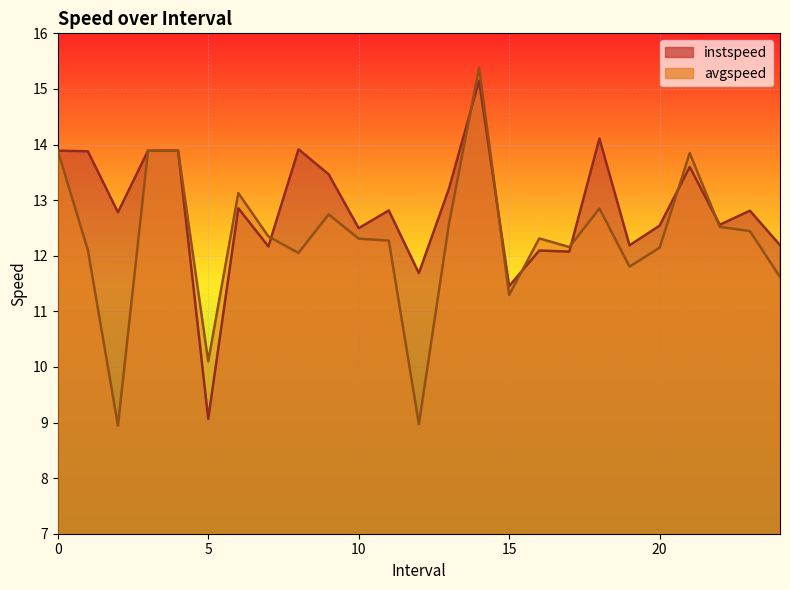

Between 11 and 21, which series saw the biggest shift?

avgspeed